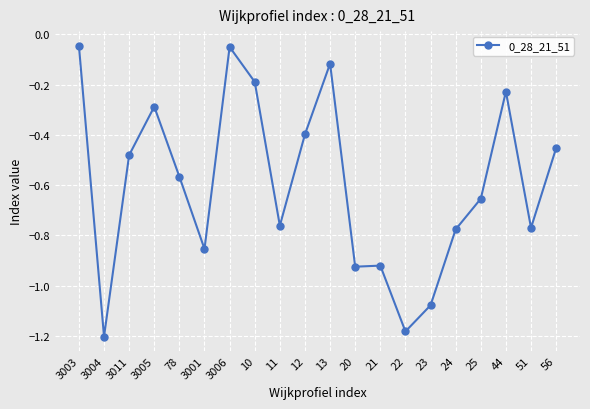

The value at 78 is -0.3. True or false?

False